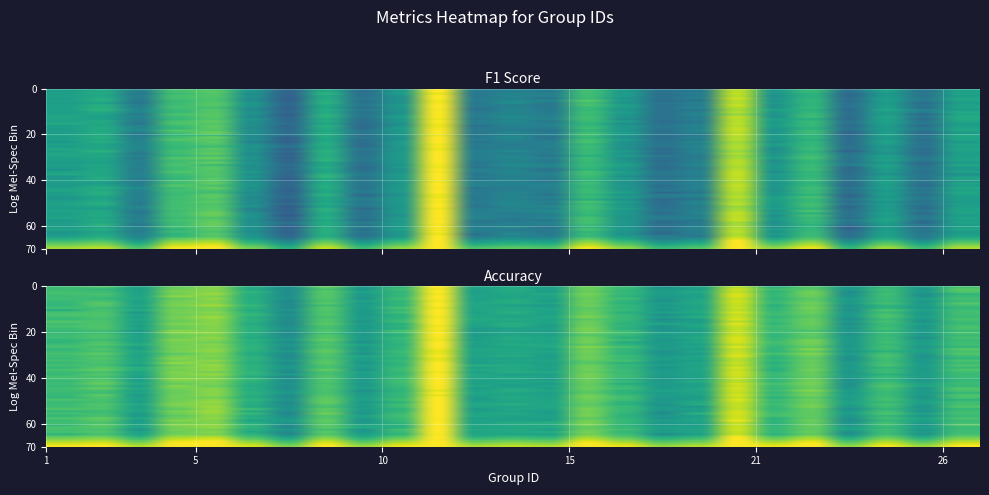

Rank the series by their average value, from lowest to highest.

accuracy, f1